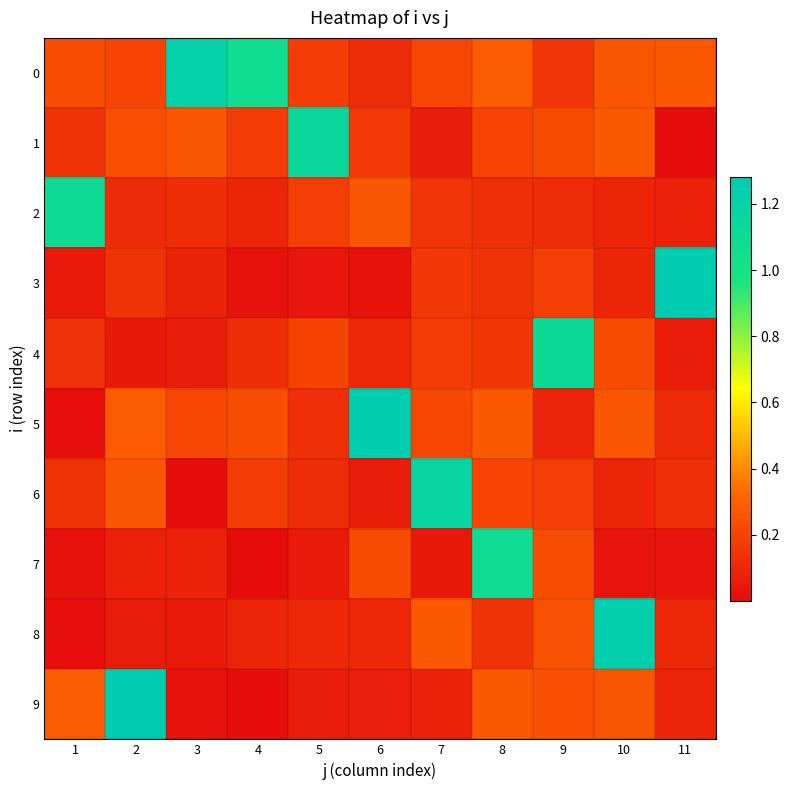

Between 10 and 11, which series saw the biggest shift?

row_3